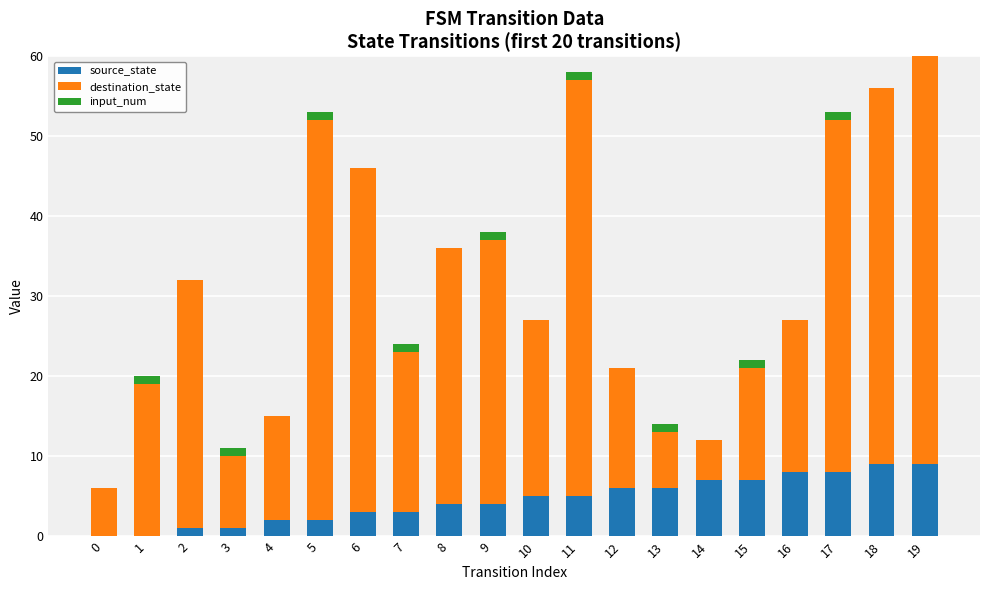

Rank the categories by source_state value from lowest to highest.

0, 1, 2, 3, 4, 5, 6, 7, 8, 9, 10, 11, 12, 13, 14, 15, 16, 17, 18, 19